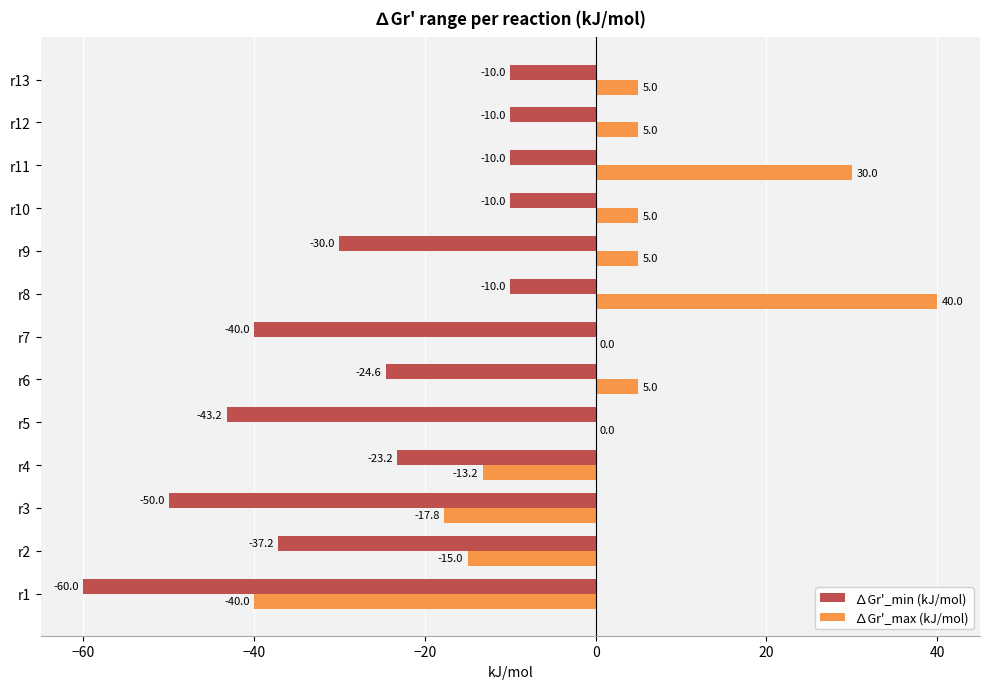

Is it true that ∆Gr'_min (kJ/mol) equals -23.2 at r4?

True